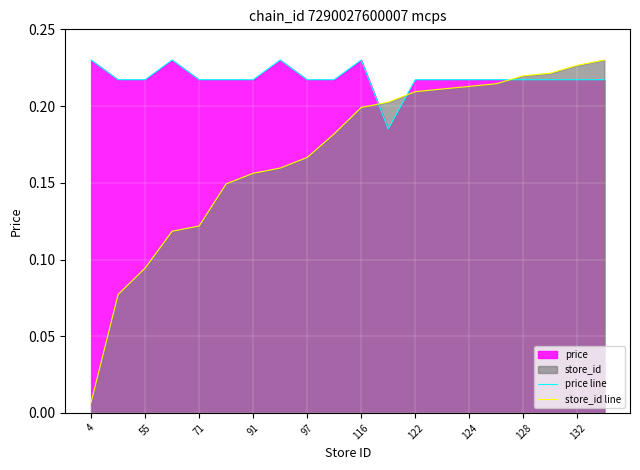

What is the value of the store_id line point at the 14th from the left?

0.2